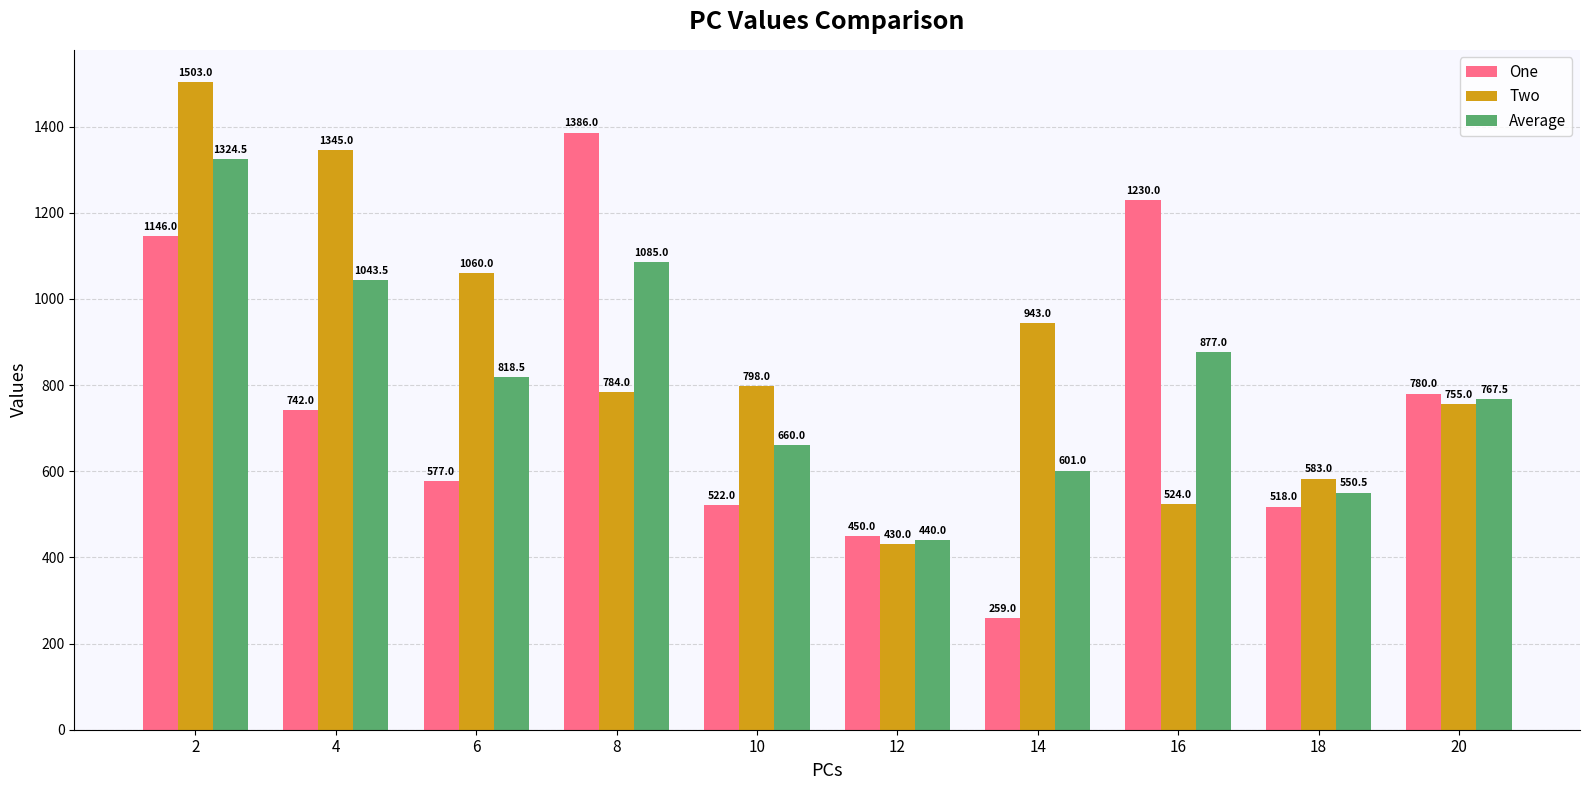

The value of One at 6 is 806.8. True or false?

False